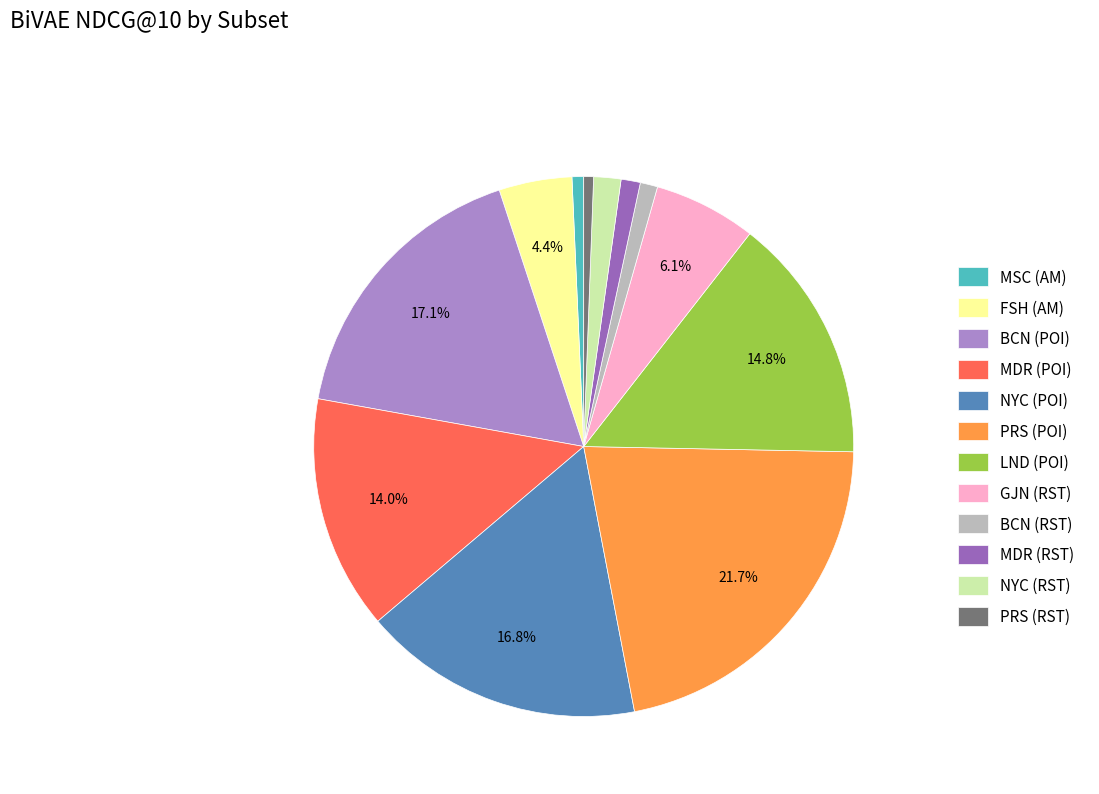

Does NYC (RST) represent more than half of the total?

No